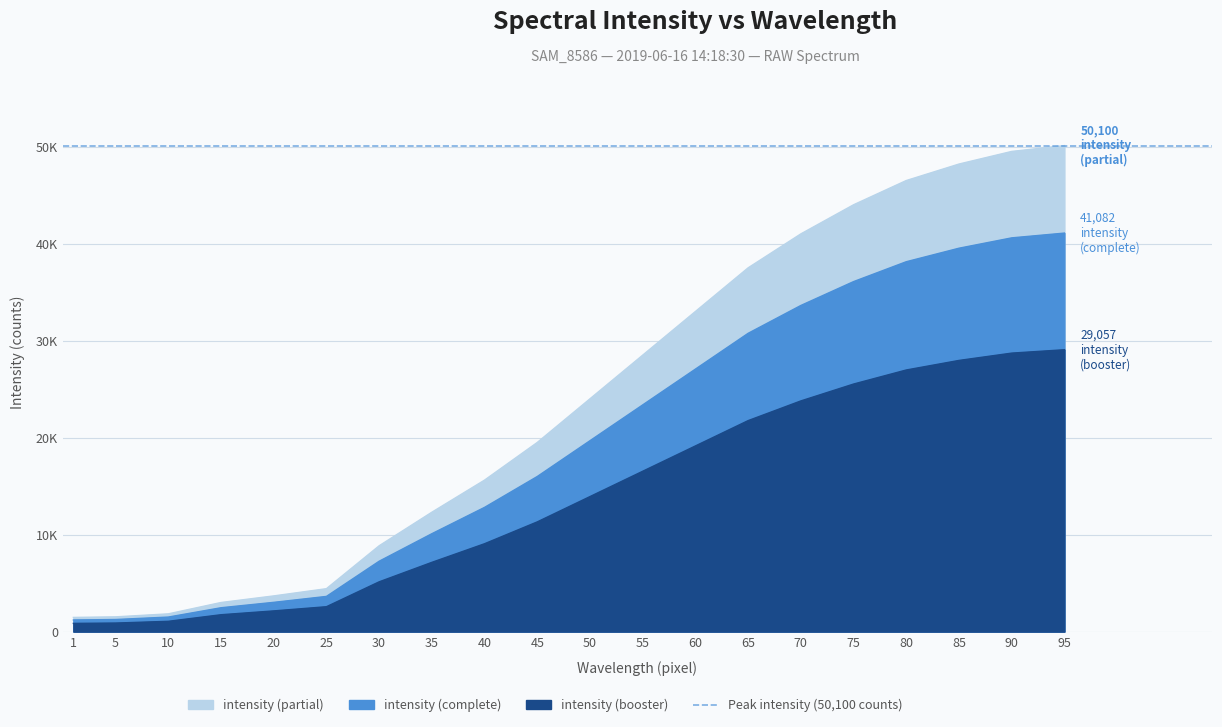

True or false: intensity and error cross at least once.

False